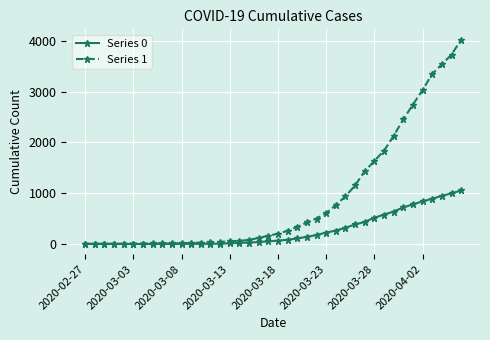

What is the average value of the Series 1 series?

895